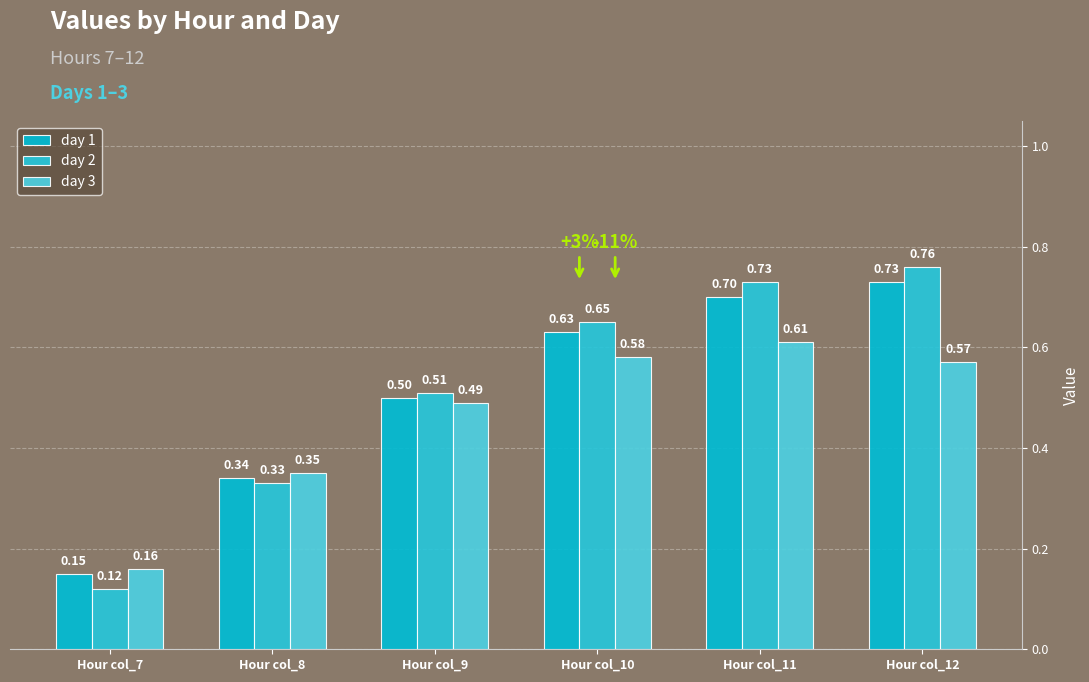

Which series has the widest spread of values?

day 2